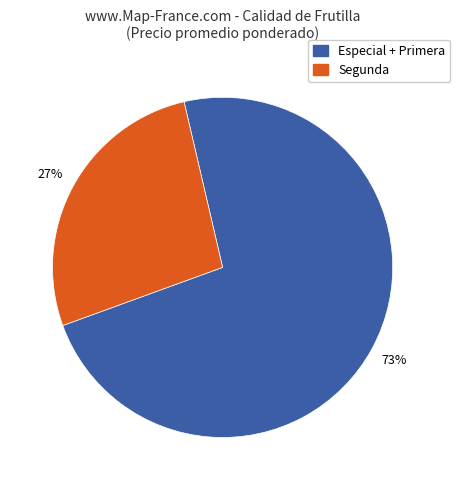

To the nearest percent, what is the average slice percentage?

50%